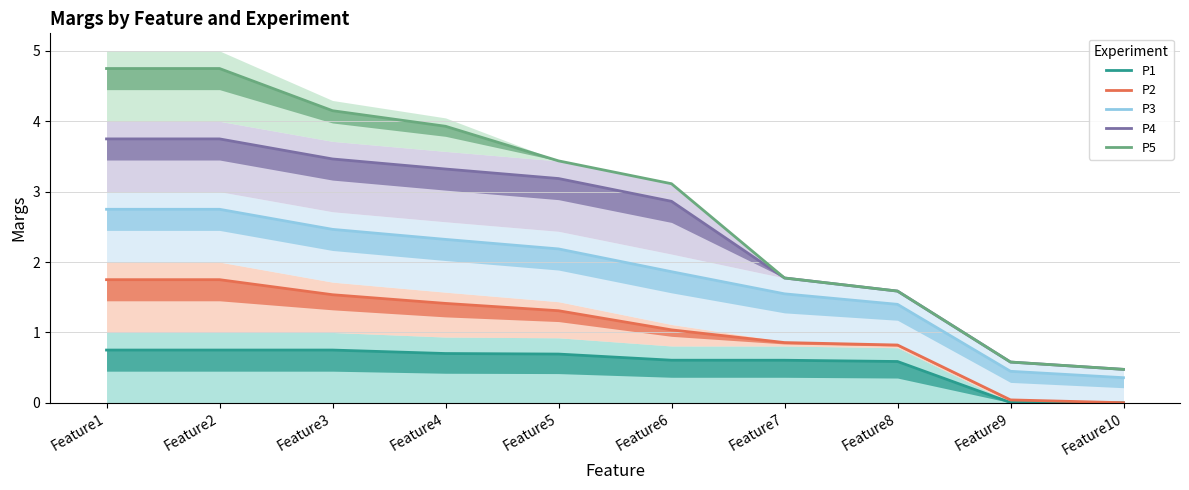

At which category is the sum across all series the highest?

Feature1